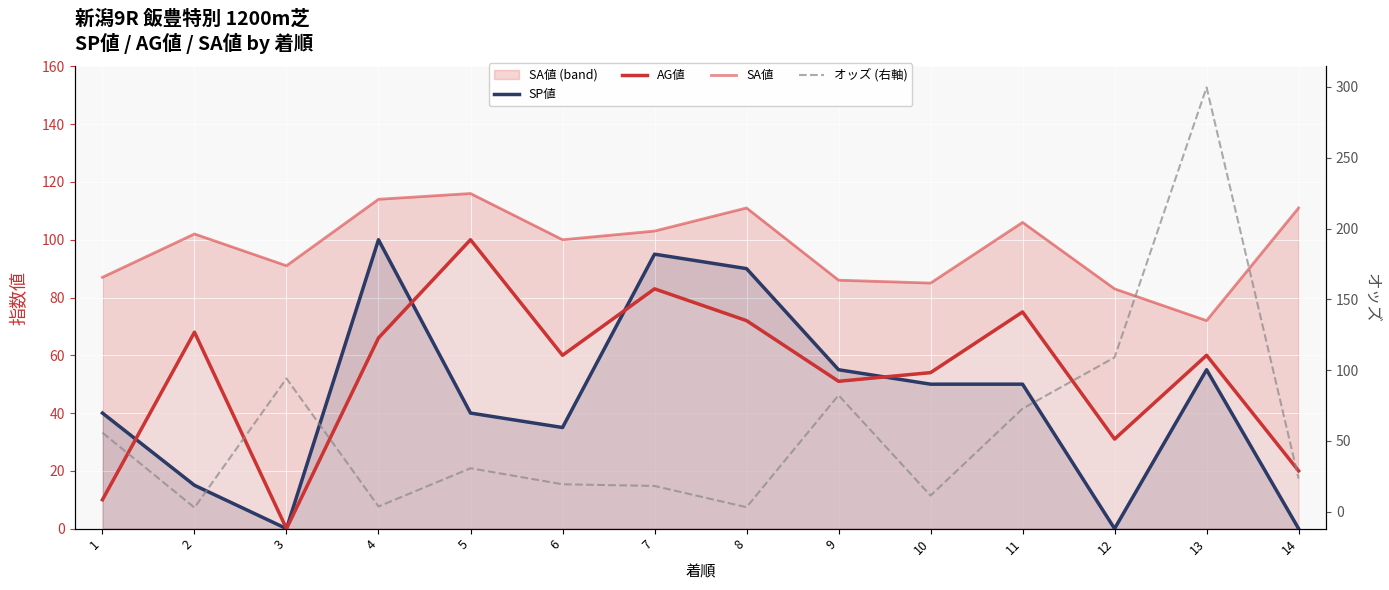

Reading left to right, extract all data points from this chart.

SP値: 1=40.0	2=15.0	3=0.0	4=100.0	5=40.0	6=35.0	7=95.0	8=90.0	9=55.0	10=50.0	11=50.0	12=0.0	13=55.0	14=0.0
AG値: 1=10.0	2=68.0	3=0.0	4=66.0	5=100.0	6=60.0	7=83.0	8=72.0	9=51.0	10=54.0	11=75.0	12=31.0	13=60.0	14=20.0
SA値: 1=87.0	2=102.0	3=91.0	4=114.0	5=116.0	6=100.0	7=103.0	8=111.0	9=86.0	10=85.0	11=106.0	12=83.0	13=72.0	14=111.0
オッズ (右軸): 1=55.8	2=2.9	3=94.1	4=3.7	5=30.7	6=19.4	7=18.2	8=3.2	9=82.3	10=11.4	11=72.8	12=109.0	13=299.7	14=23.4